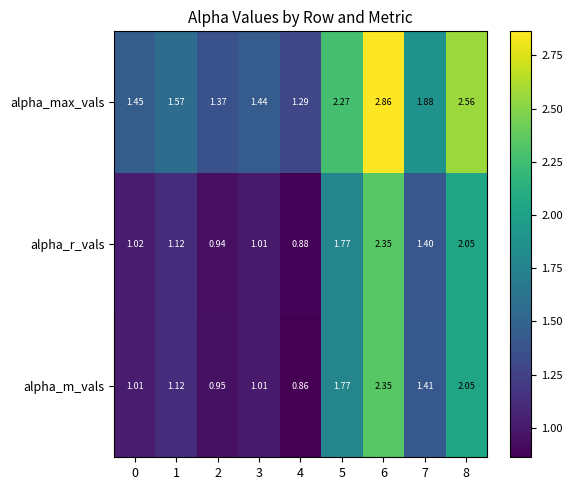

Between 3 and 6, which series saw the biggest shift?

alpha_max_vals